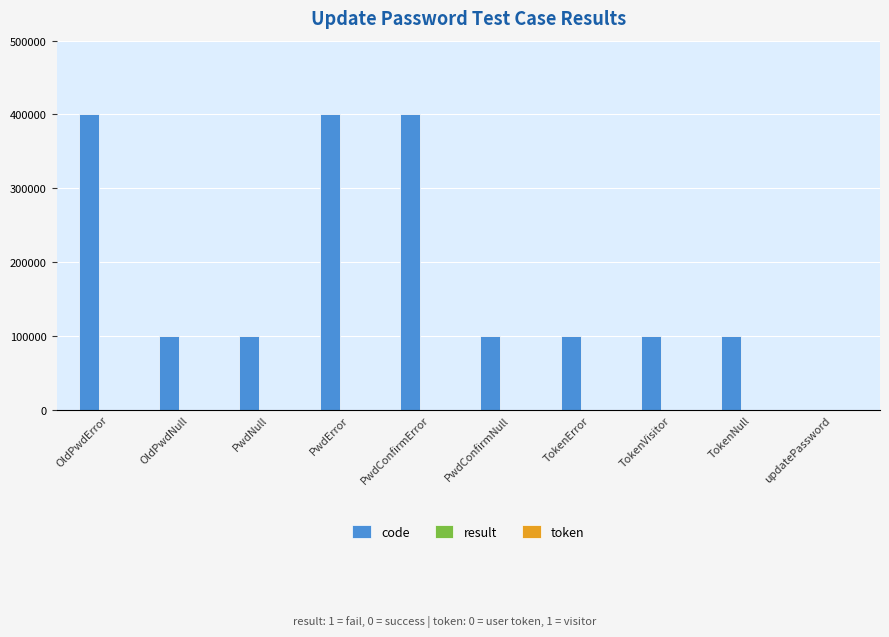

The value of code at PwdConfirmNull is 100102. True or false?

True